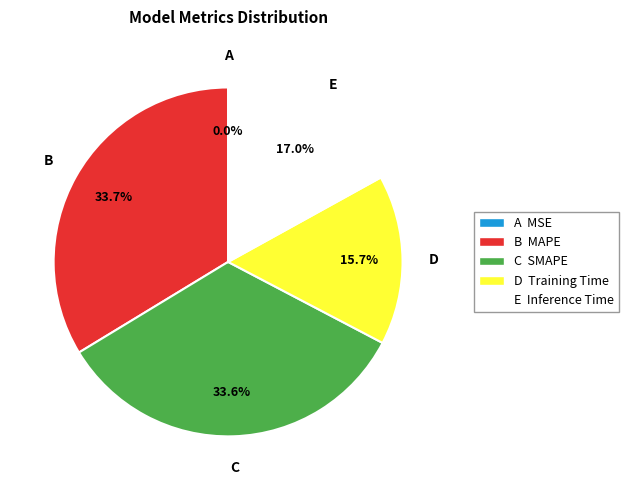

To the nearest percent, what is the difference between the largest and smallest slice percentages?

34%